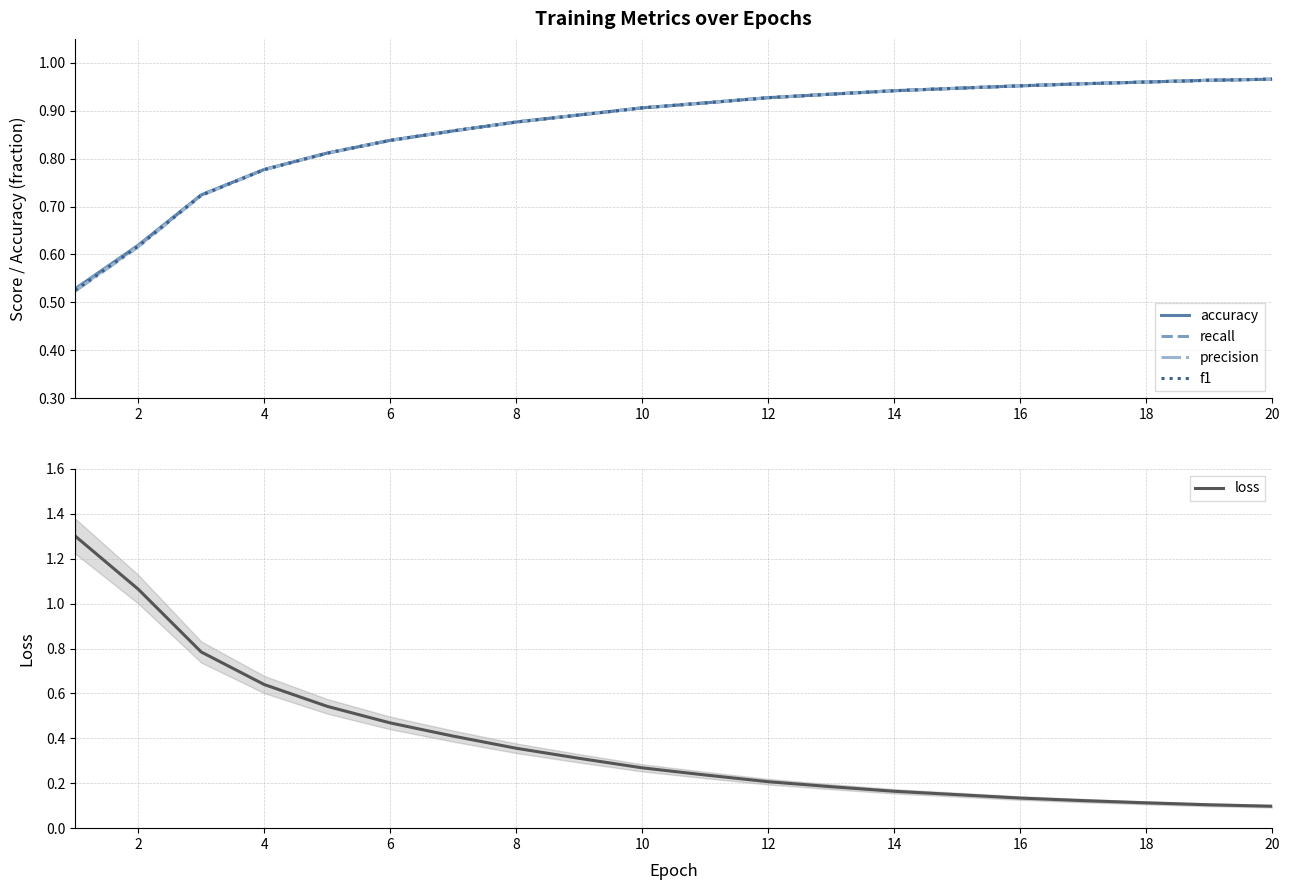

True or false: loss and precision cross at least once.

True